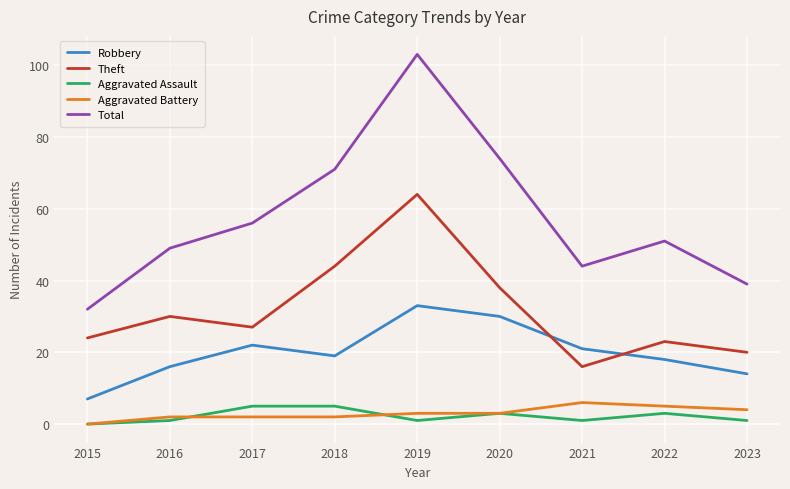

True or false: Aggravated Assault and Theft intersect in this chart.

False